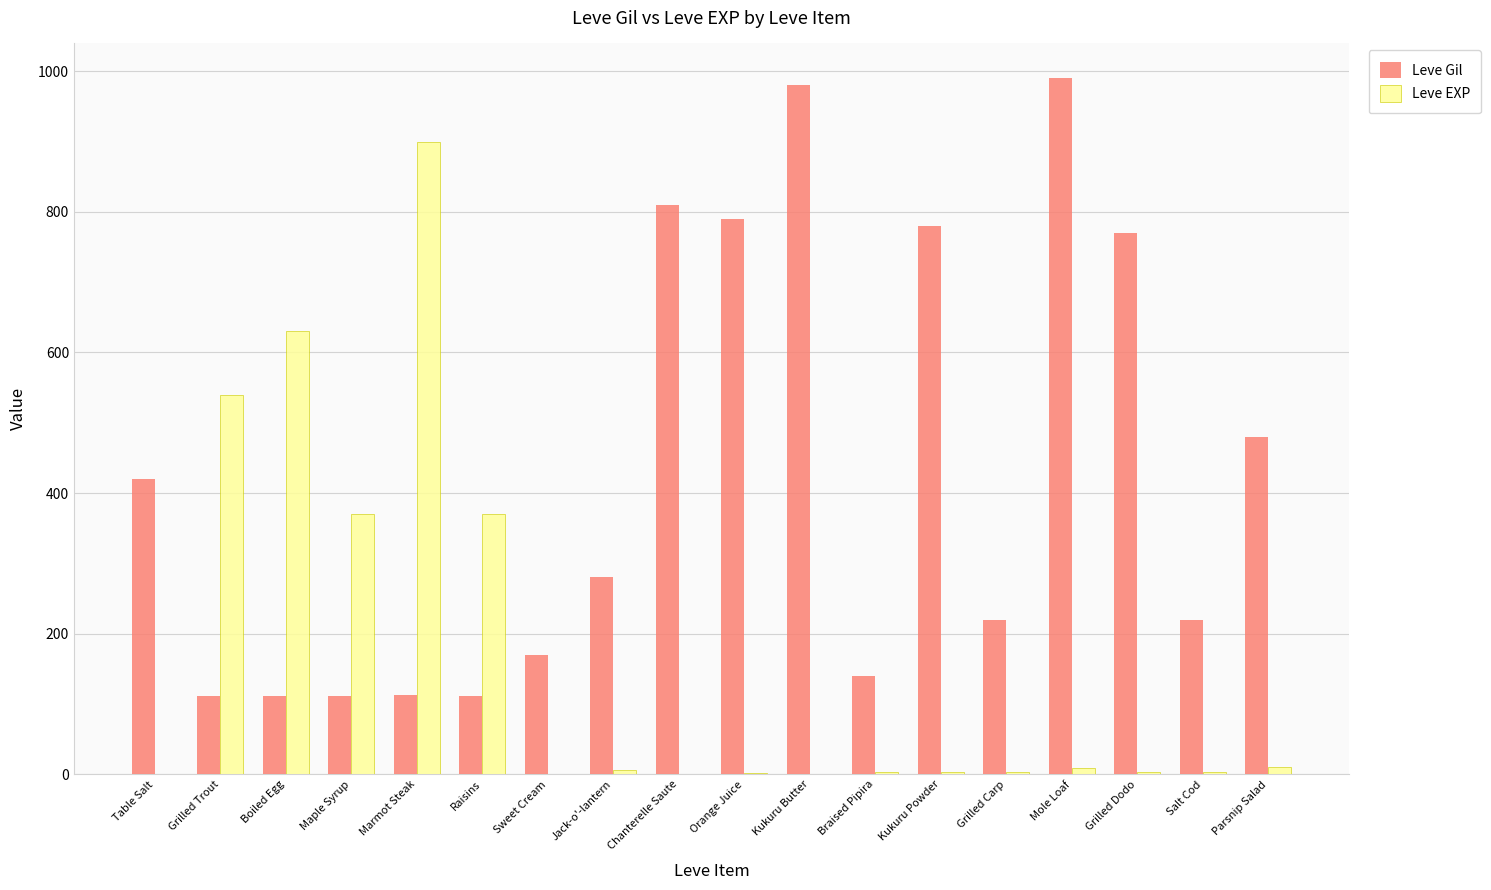

What is the highest value of the Leve EXP series?

900